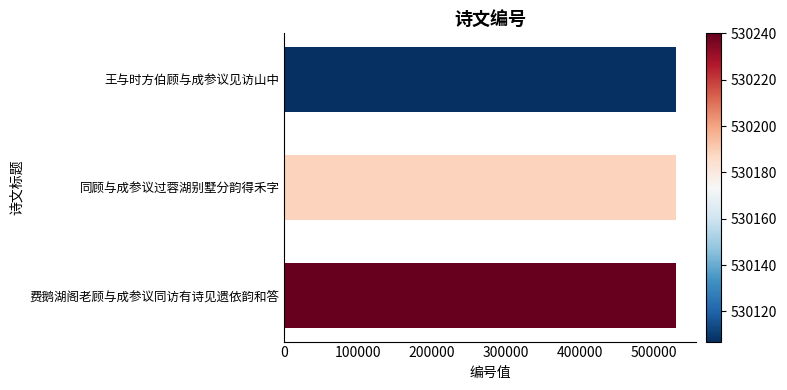

What is the sum of all values?

1590505